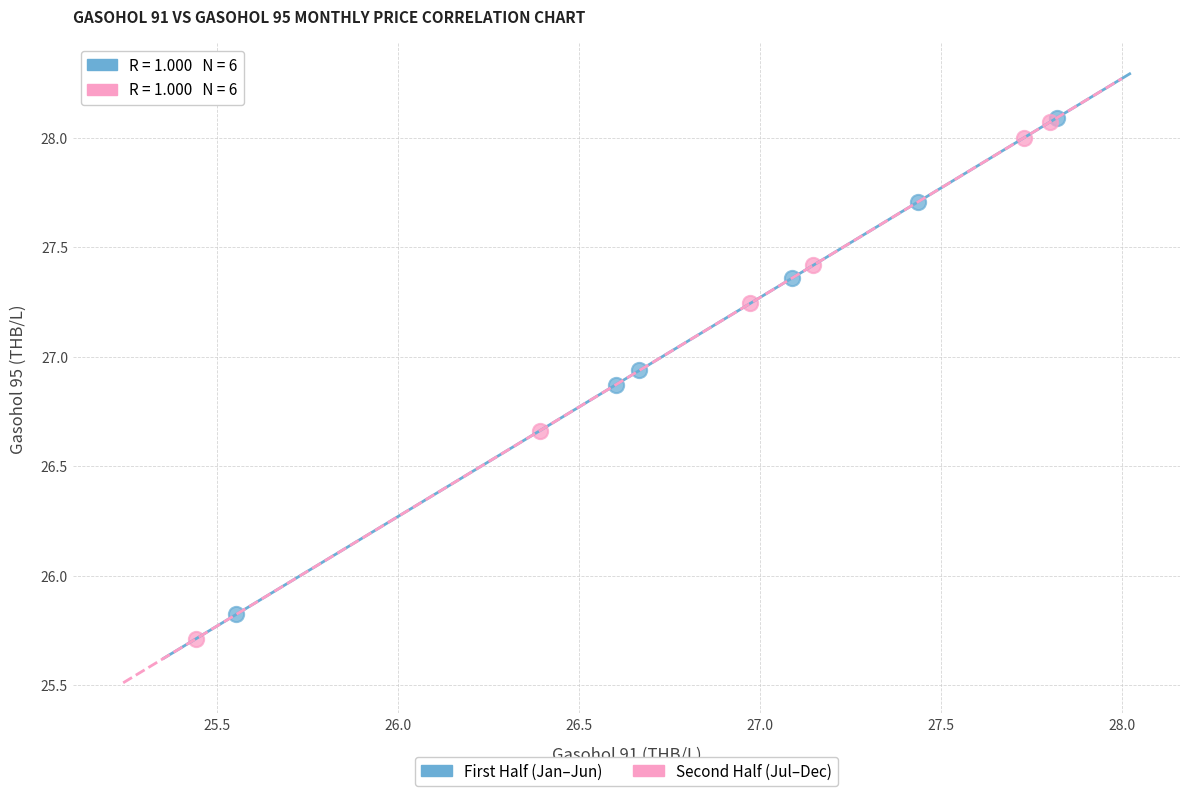

Which series has the largest Y range (max minus min)?

Second Half (Jul–Dec)